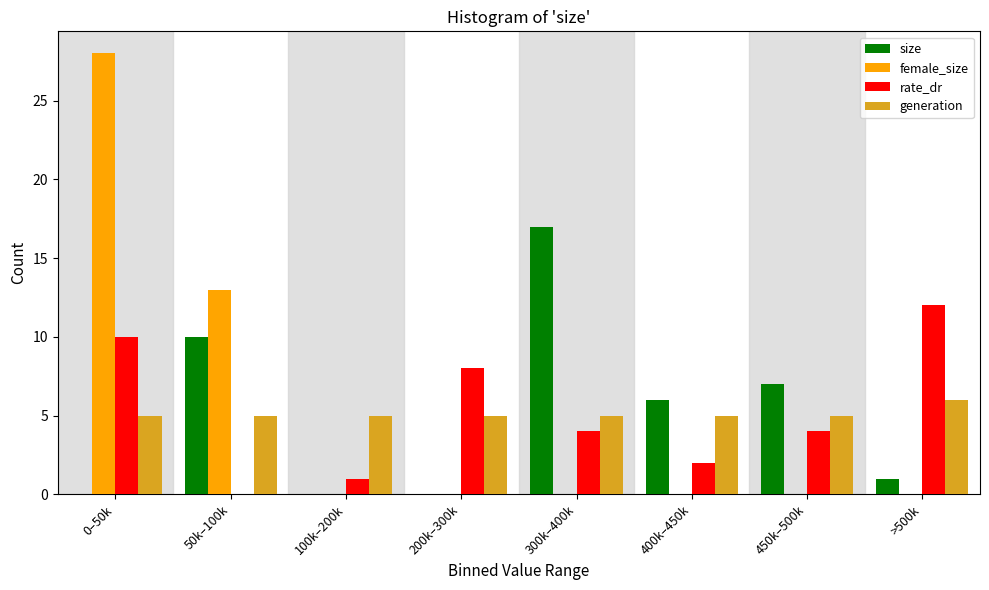

What value does the size series have at 400k–450k?

6